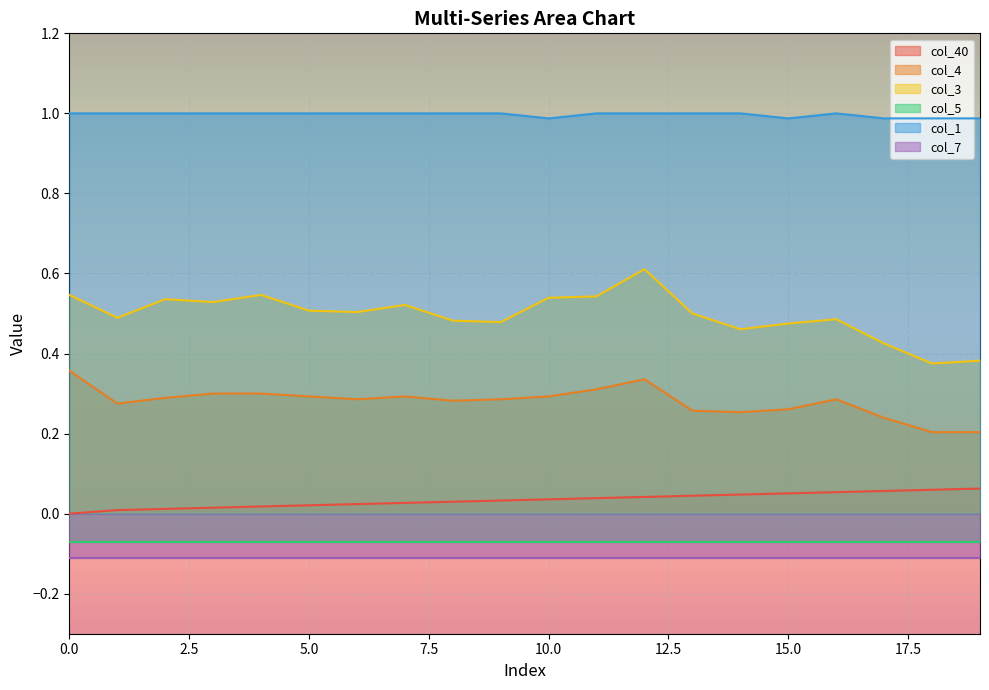

How many values in col_40 are above zero?

19